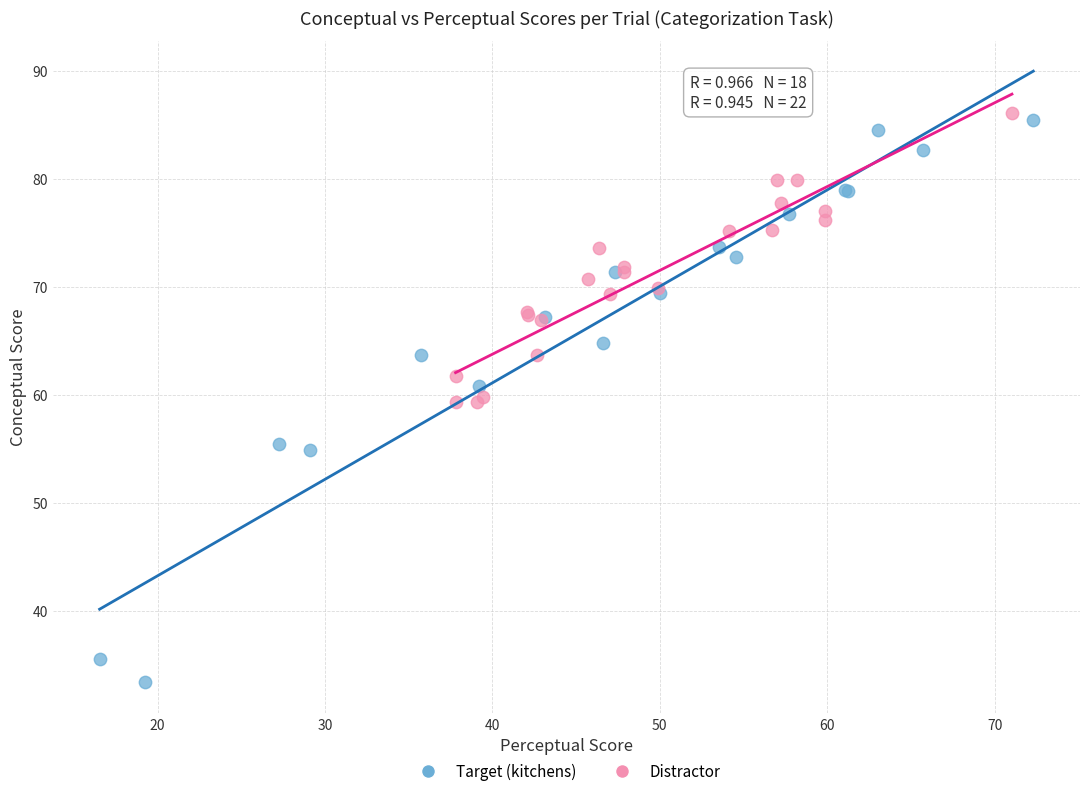

Which series contains the lowest Y value?

Target (kitchens)